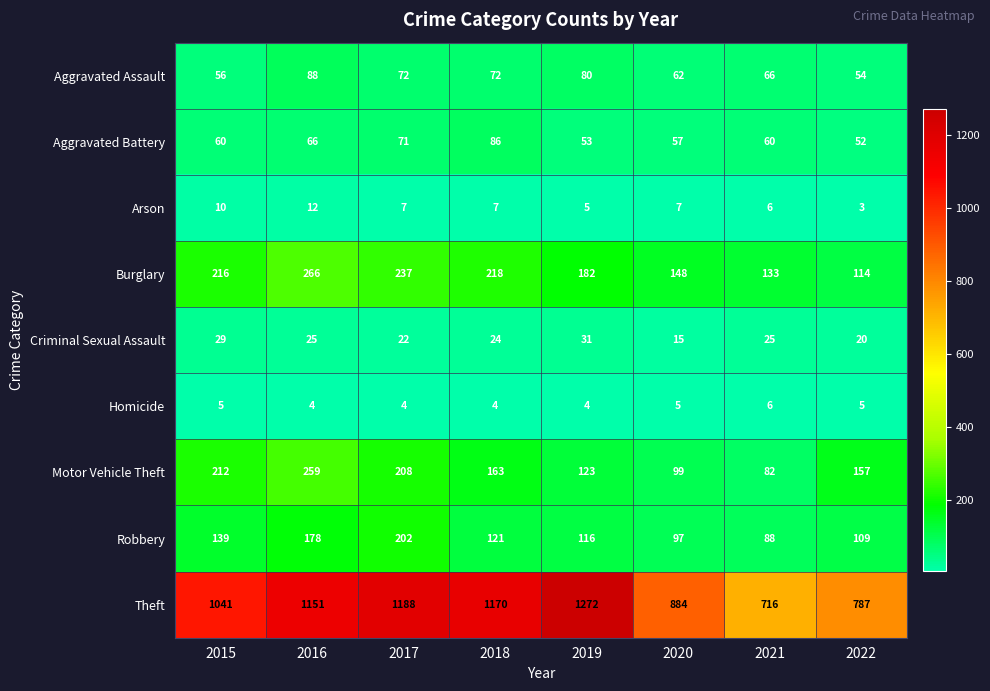

What is the sum of the Homicide values at 2015 and 2016?

9